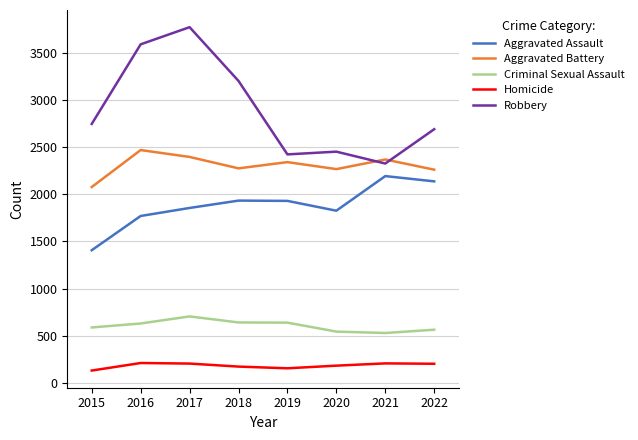

At which category does Aggravated Assault reach its first local valley?

2020